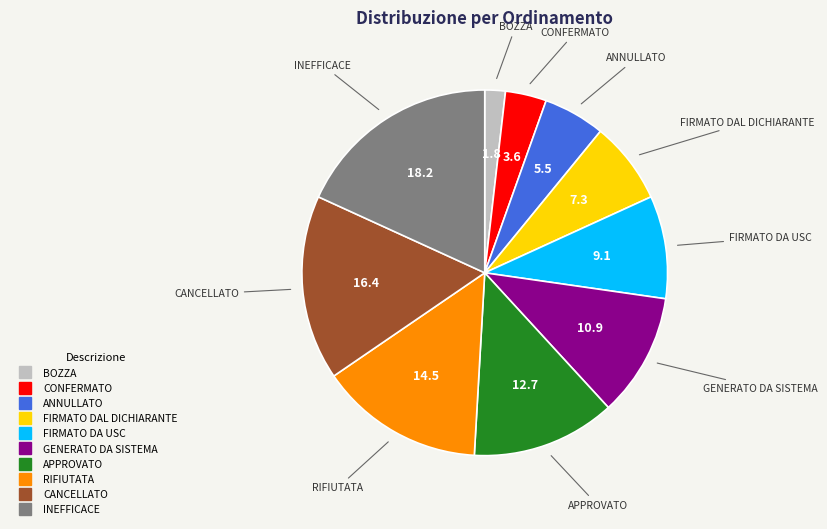

Does GENERATO DA SISTEMA account for over 50% of the chart?

No